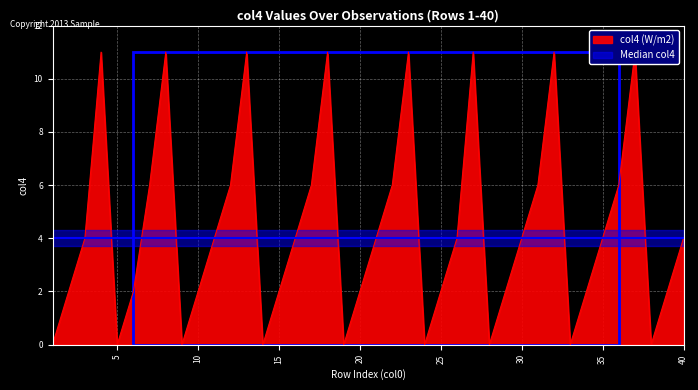

List the labels in order of value, largest first.

4, 8, 13, 18, 23, 27, 32, 37, 7, 12, 17, 22, 31, 36, 3, 11, 16, 21, 26, 30, 35, 40, 2, 6, 10, 15, 20, 25, 29, 34, 39, 1, 5, 9, 14, 19, 24, 28, 33, 38